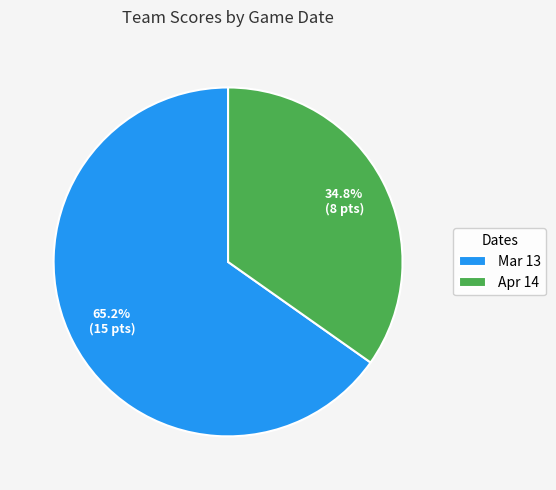

The Mar 13 slice represents 77% of the pie. True or false?

False